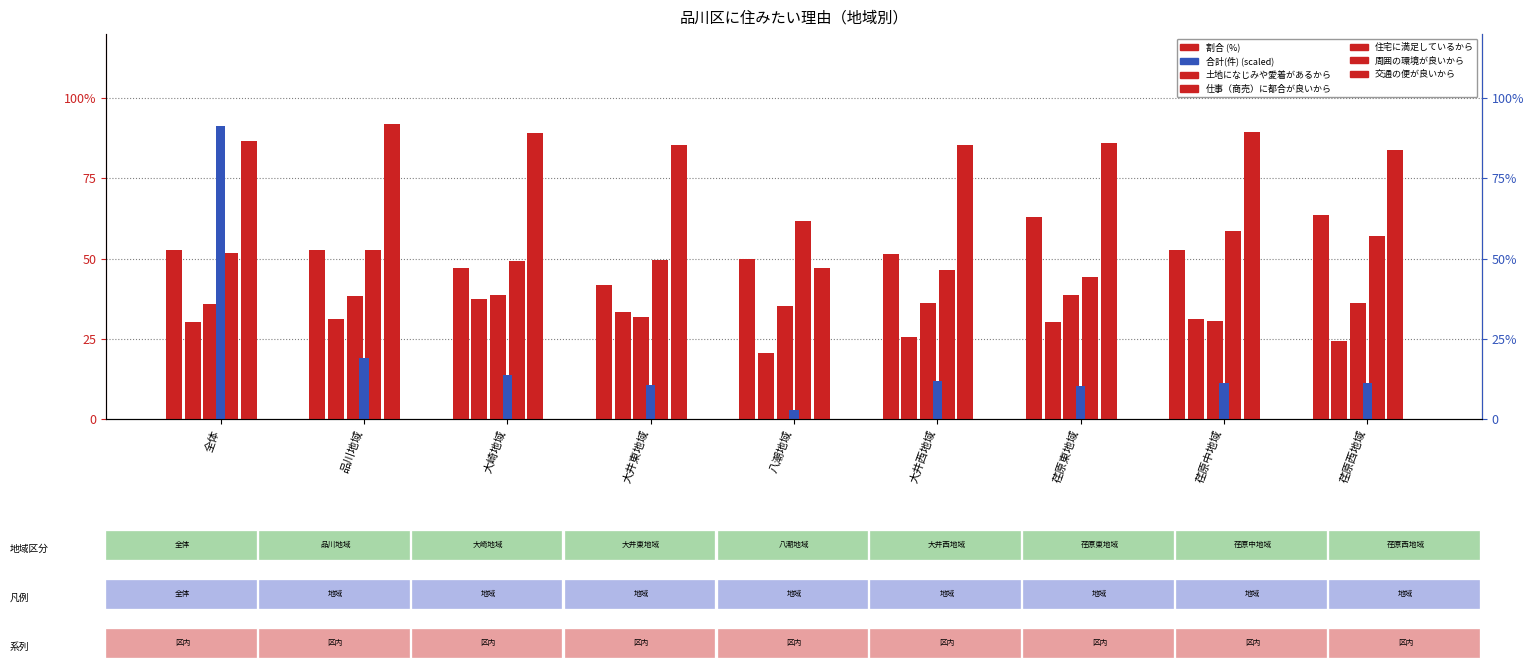

How many bars are there in total?

54